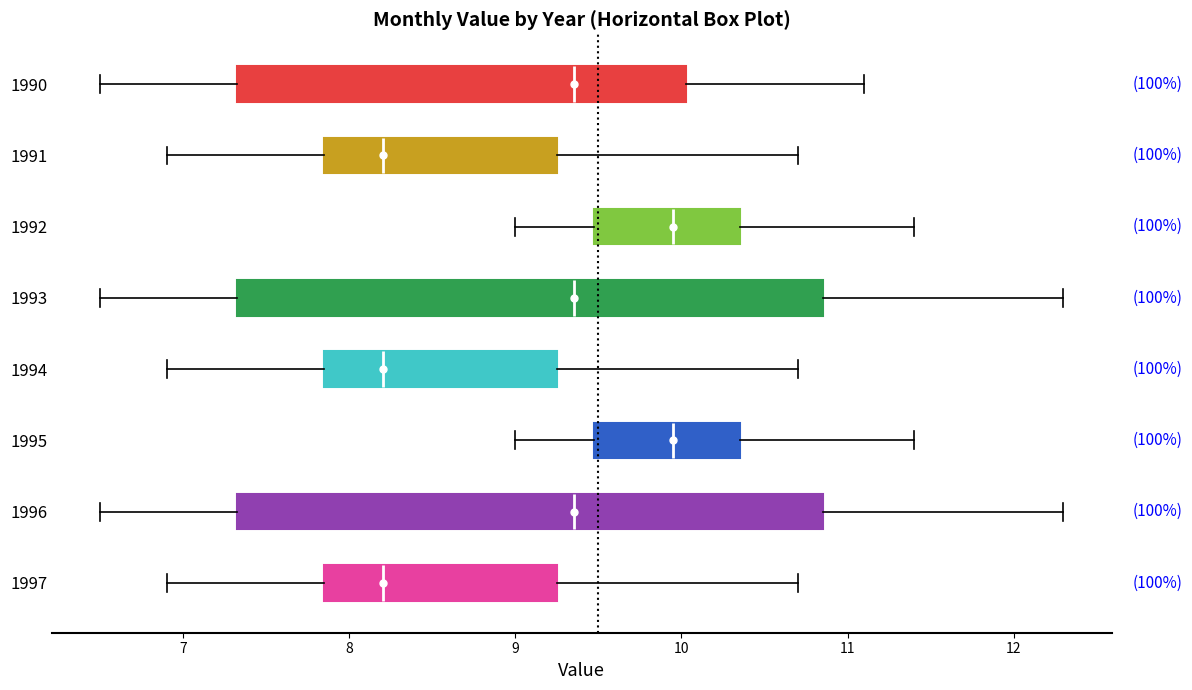

Reading bottom to top, transcribe this box plot: for each box, give where its median line is, the range the box spans, and where its two whiskers end, as read against the x-axis. The values are not printed on the chart, so give them approximately, as read against the axis.

1997: median 8.2, box 7.9 to 9.3, whiskers 6.9 to 10.7
1996: median 9.4, box 7.3 to 10.9, whiskers 6.5 to 12.3
1995: median 10.0, box 9.5 to 10.4, whiskers 9.0 to 11.4
1994: median 8.2, box 7.9 to 9.3, whiskers 6.9 to 10.7
1993: median 9.4, box 7.3 to 10.9, whiskers 6.5 to 12.3
1992: median 10.0, box 9.5 to 10.4, whiskers 9.0 to 11.4
1991: median 8.2, box 7.9 to 9.3, whiskers 6.9 to 10.7
1990: median 9.4, box 7.3 to 10.0, whiskers 6.5 to 11.1